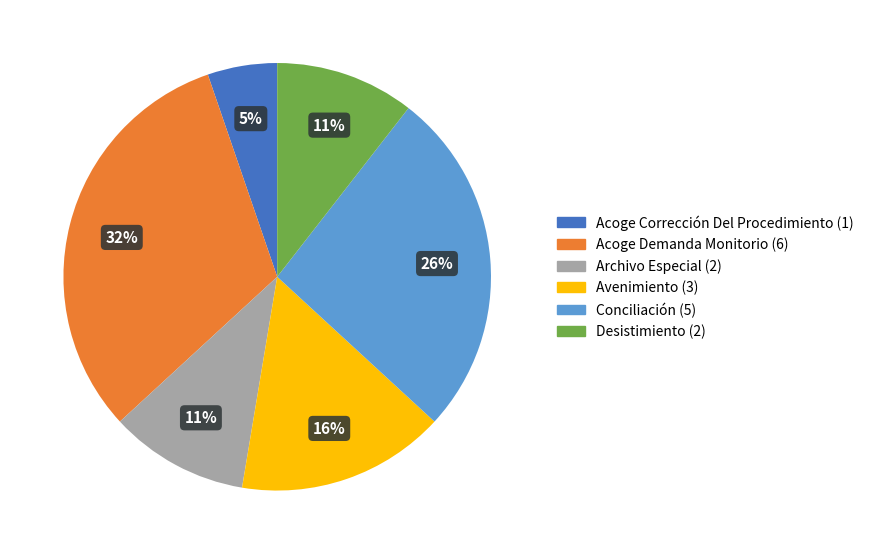

To the nearest percent, what is the average slice percentage?

17%